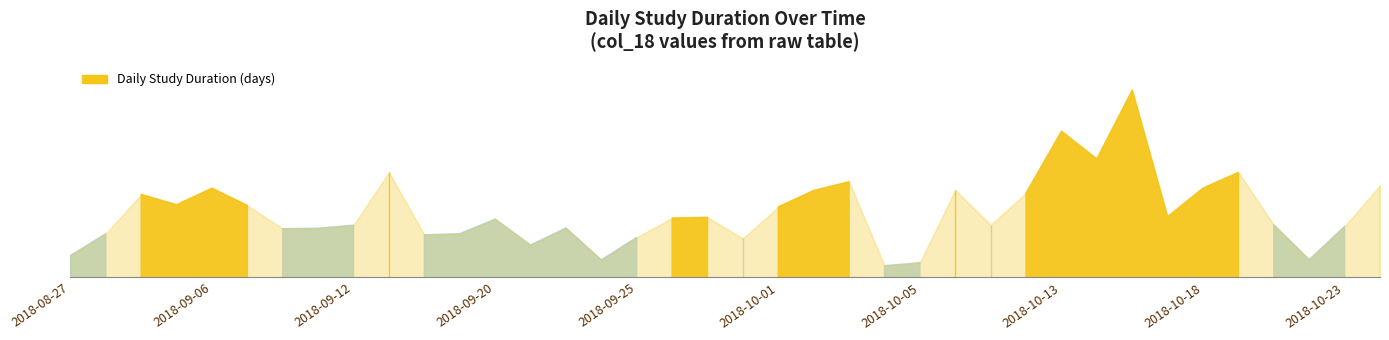

What is the difference between the maximum and minimum values?

0.4